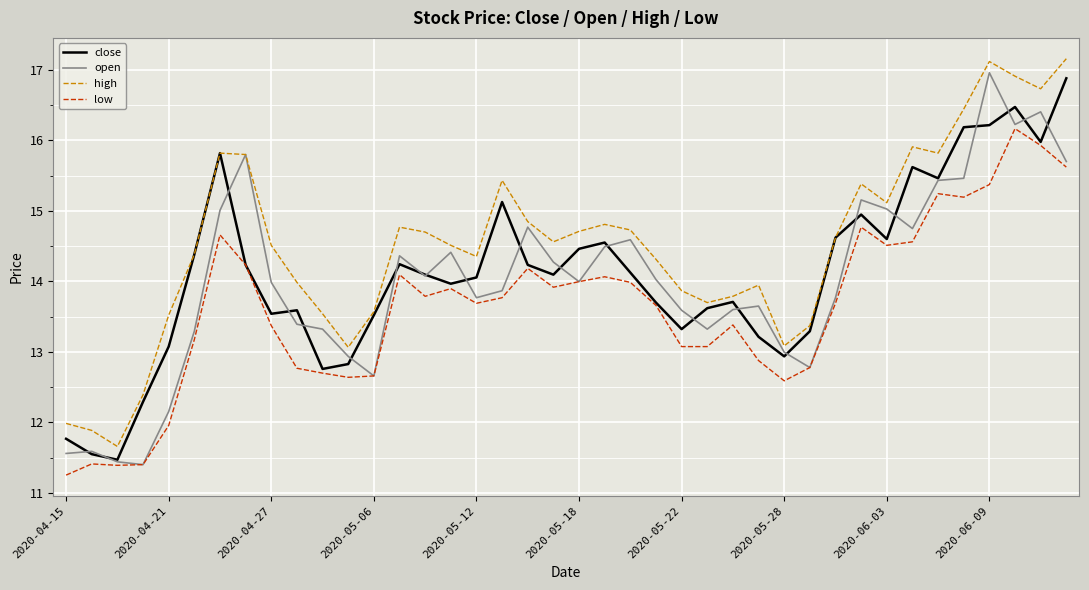

True or false: high and low intersect in this chart.

False